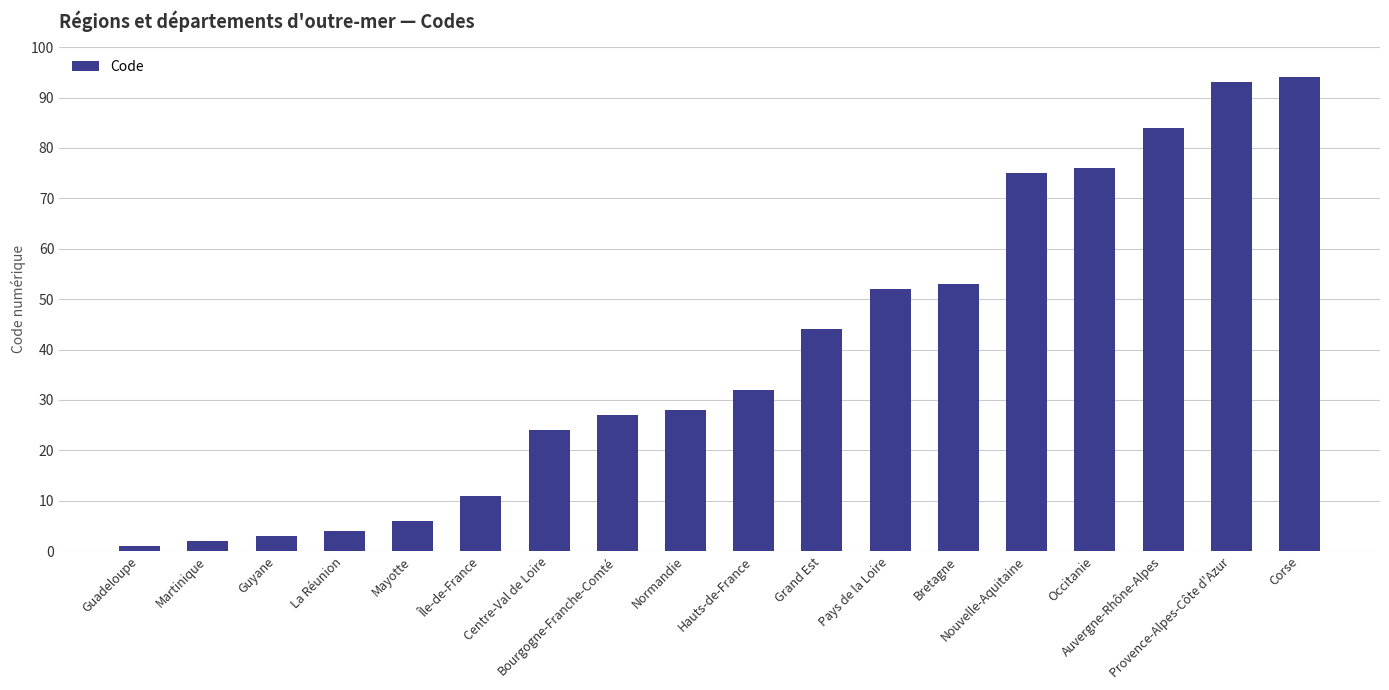

Reading left to right, what are all the values shown in this chart?

1	2	3	4	6	11	24	27	28	32	44	52	53	75	76	84	93	94